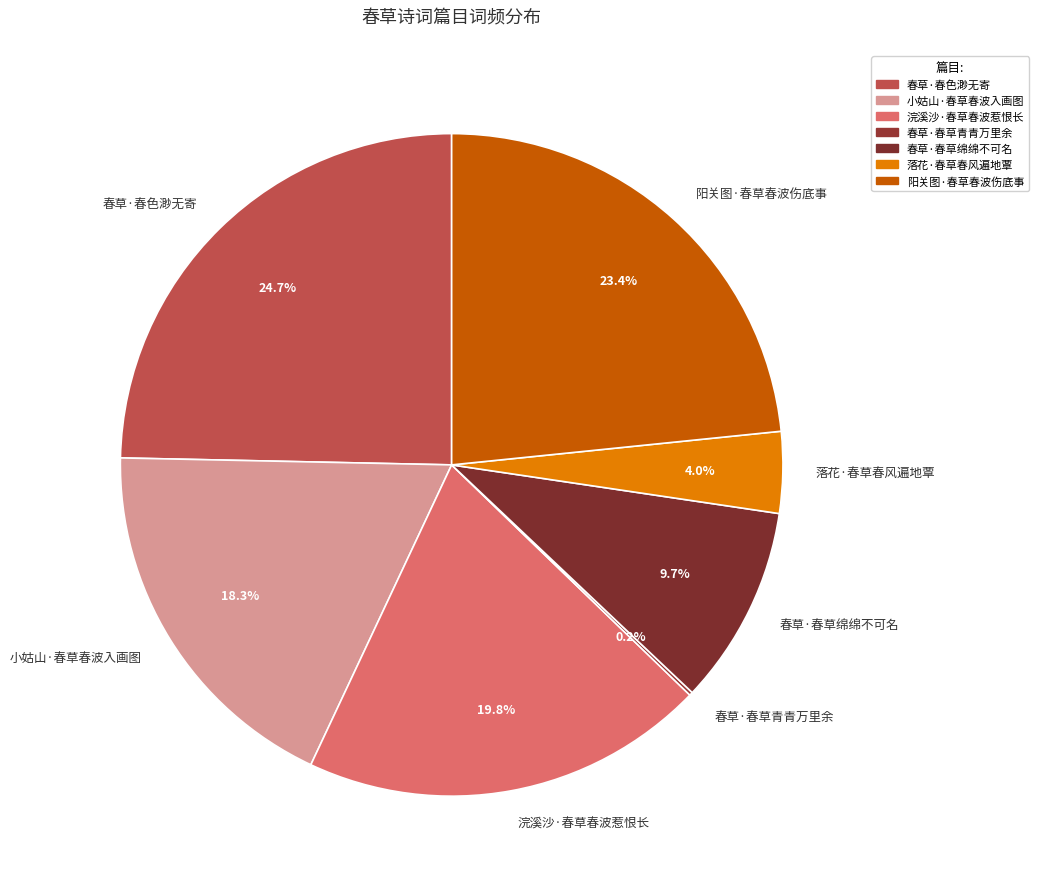

To the nearest percent, what is the difference between the largest and smallest slice percentages?

24%